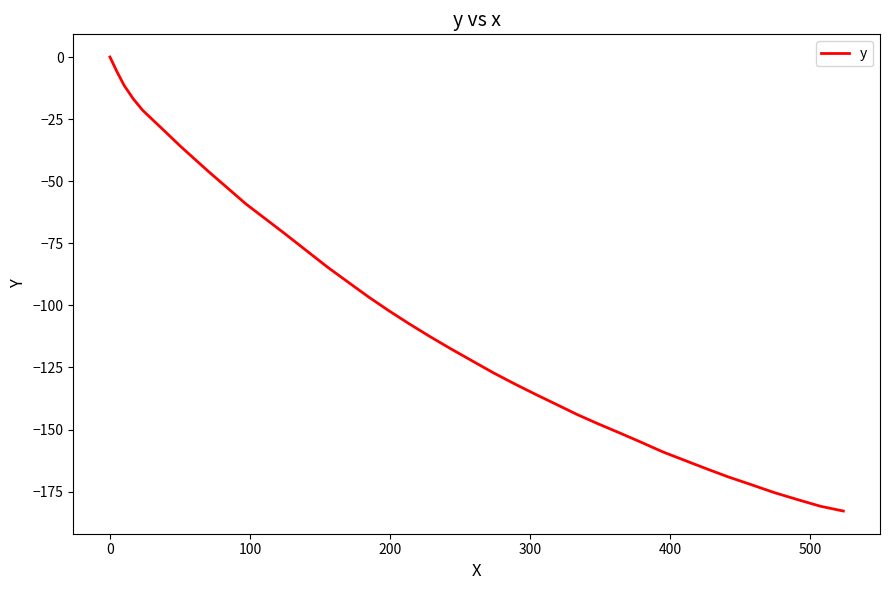

What is the smallest value displayed?

-182.8